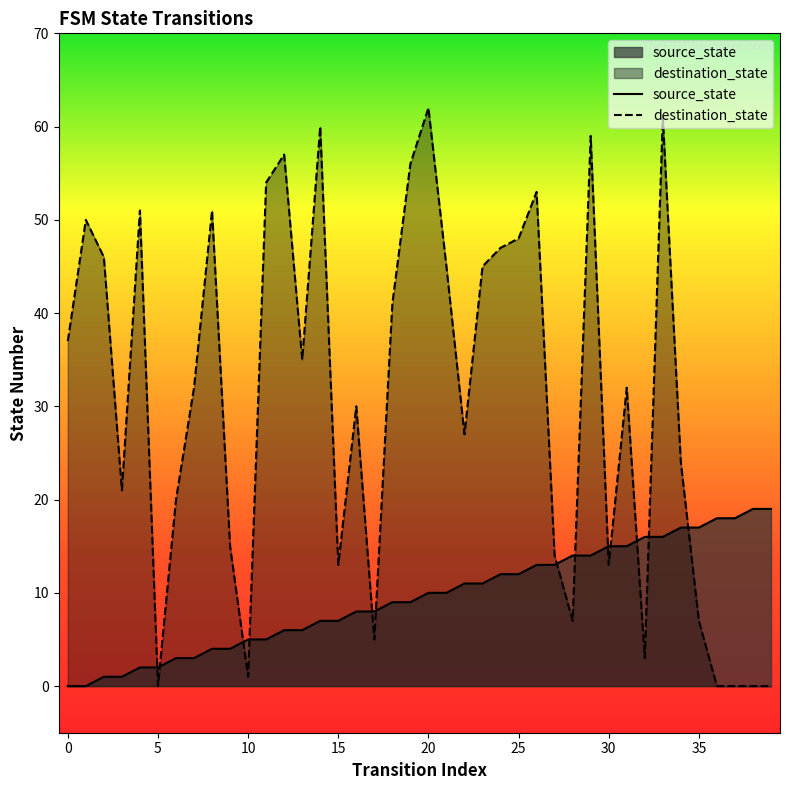

How many data points in destination_state are less than 32?

19